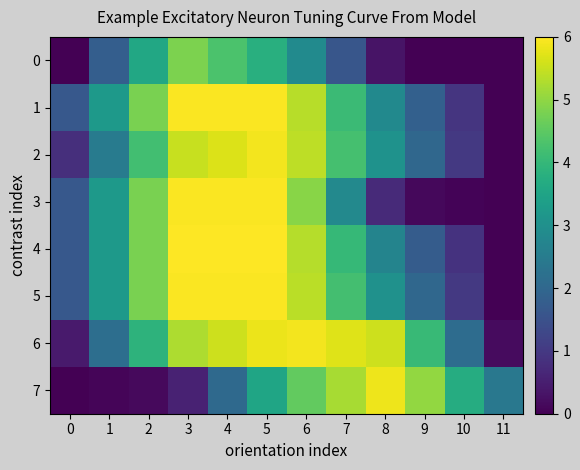

At how many categories does at least one series exceed 2?

11